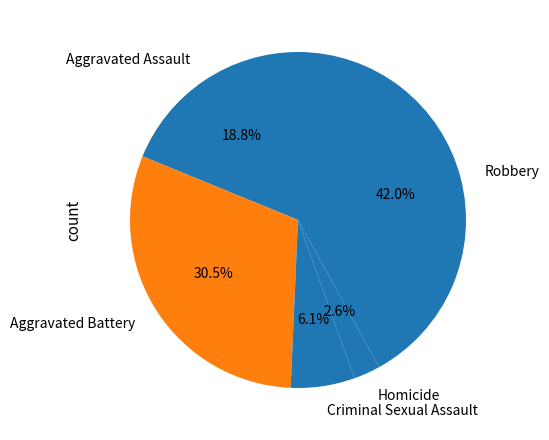

What is the smallest slice in the pie chart?

Homicide